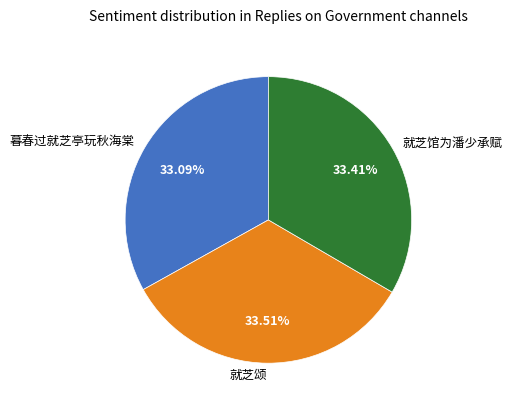

How many segments does this pie chart have?

3